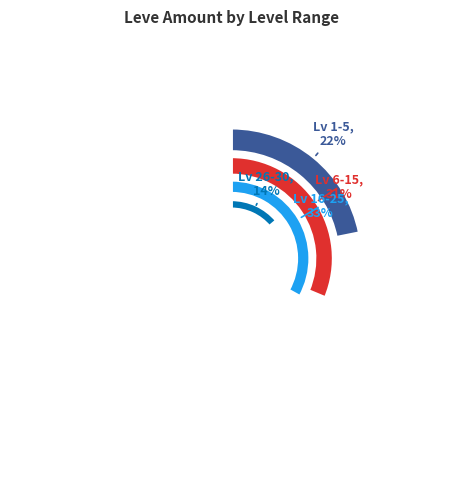

To the nearest percent, what is the difference between the 3 and 6 slice percentages?

21%